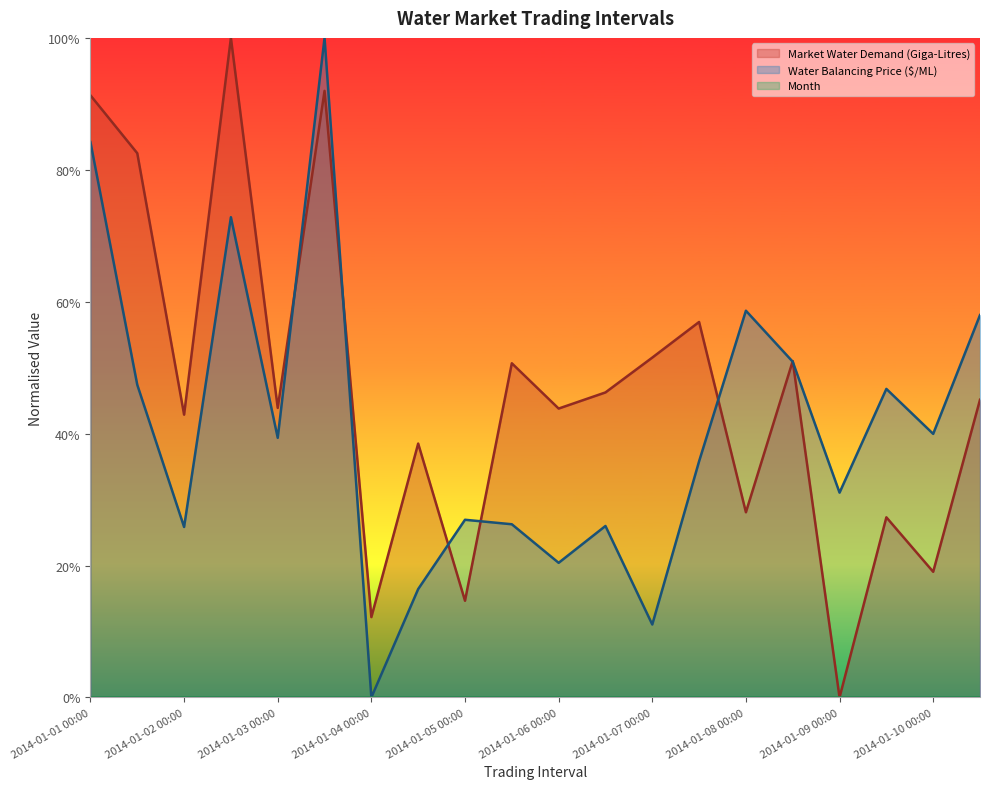

Is the value of Water Balancing Price ($/ML) at 2014-01-05 00:00 greater than the value of Market Water Demand (Giga-Litres) at 2014-01-06 12:00?

No